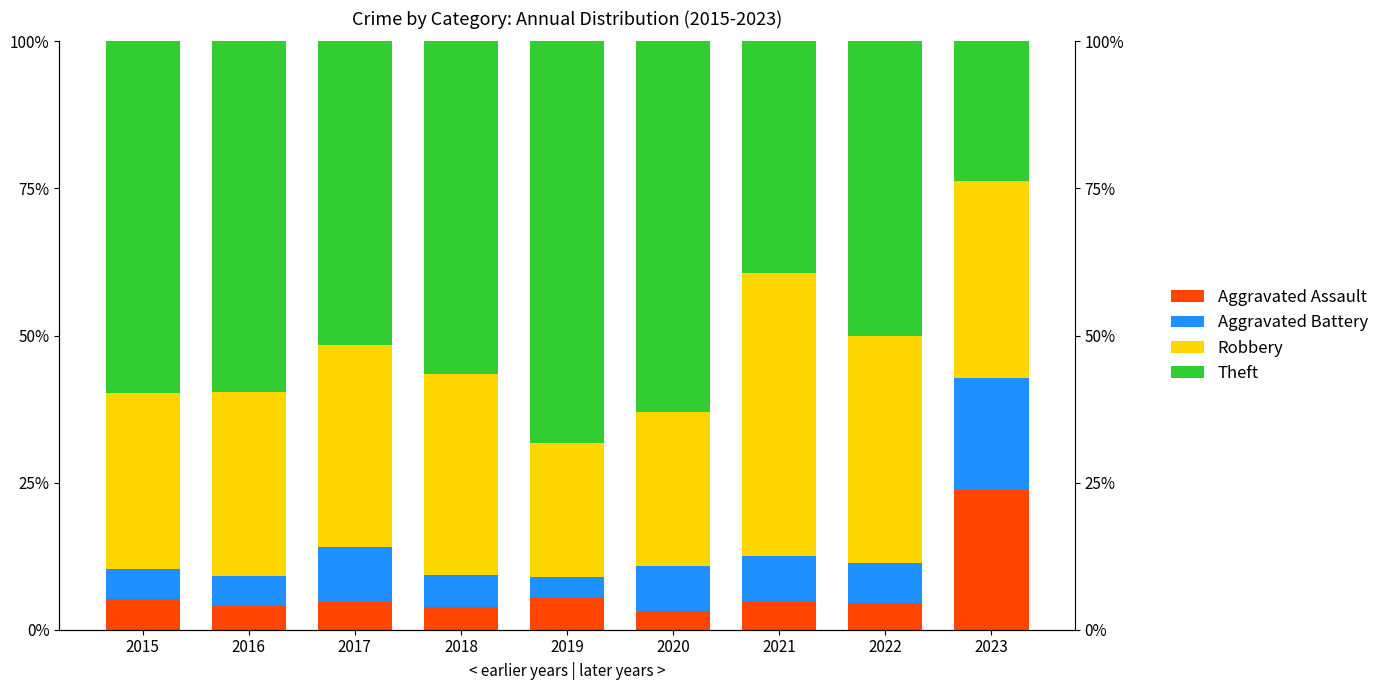

Reading left to right, list all the values displayed in this chart.

Aggravated Assault: 2015=5.2	2016=4.0	2017=4.7	2018=3.9	2019=5.4	2020=3.3	2021=4.8	2022=4.5	2023=23.8
Aggravated Battery: 2015=5.2	2016=5.1	2017=9.4	2018=5.4	2019=3.6	2020=7.6	2021=7.7	2022=6.8	2023=19.0
Robbery: 2015=29.9	2016=31.3	2017=34.4	2018=34.1	2019=22.8	2020=26.1	2021=48.1	2022=38.6	2023=33.3
Theft: 2015=59.7	2016=59.6	2017=51.6	2018=56.6	2019=68.3	2020=63.0	2021=39.4	2022=50.0	2023=23.8